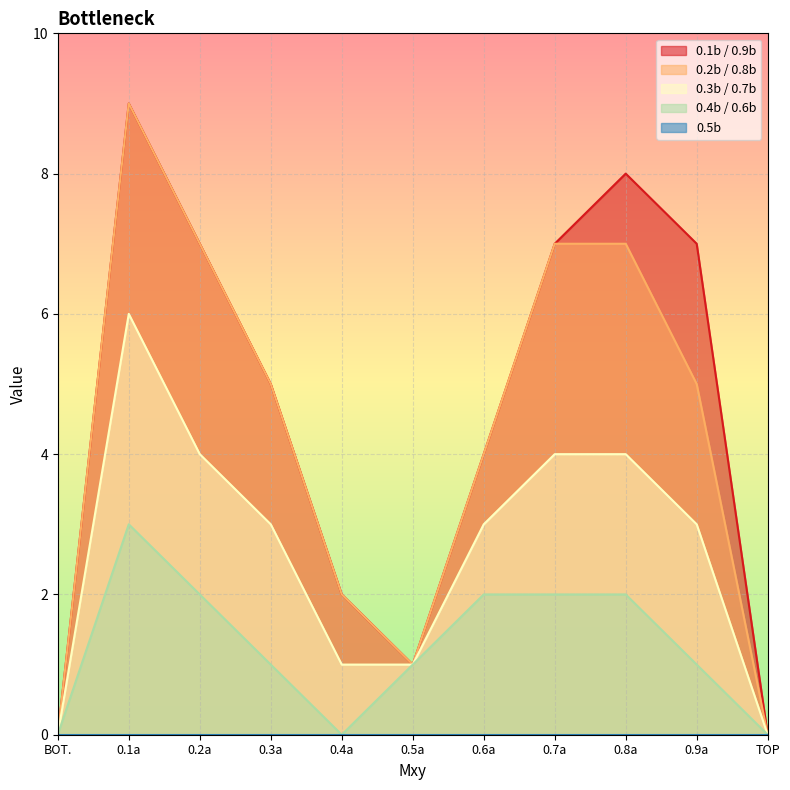

Does the chart display data point markers on the line(s)?

No